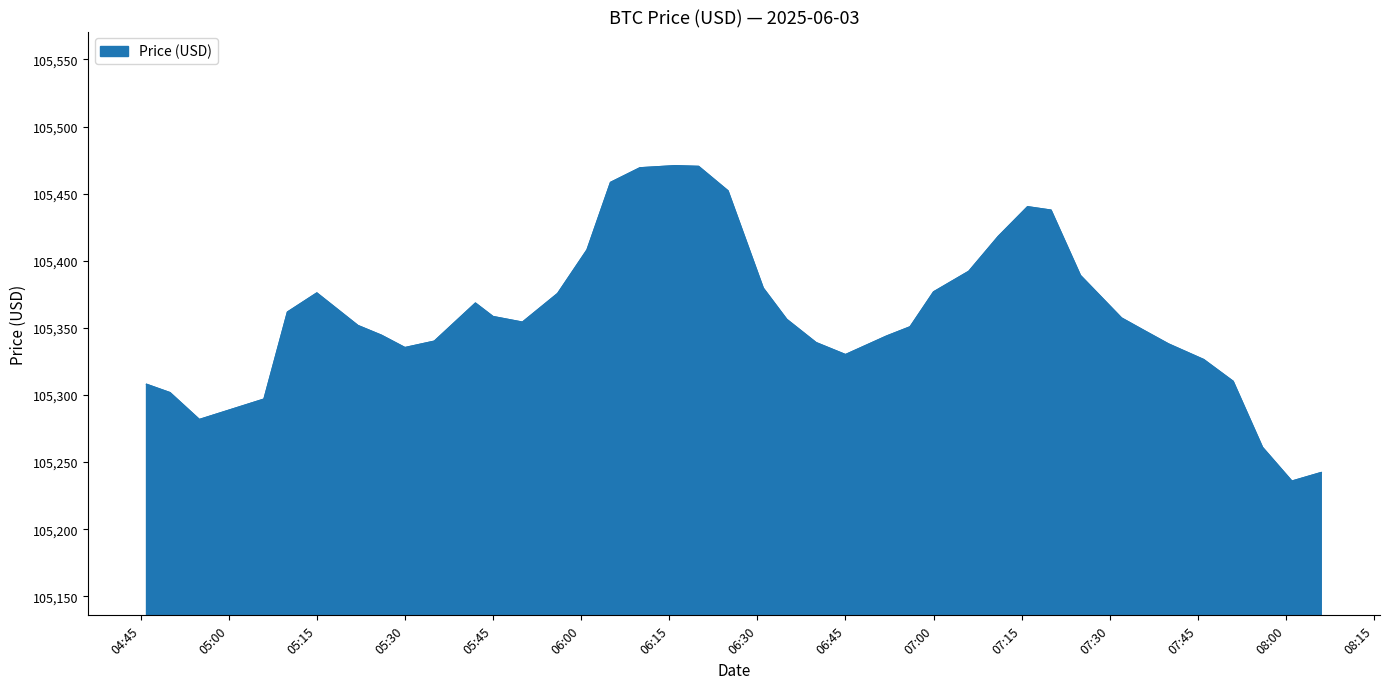

What is the maximum value shown in the chart?

105470.8